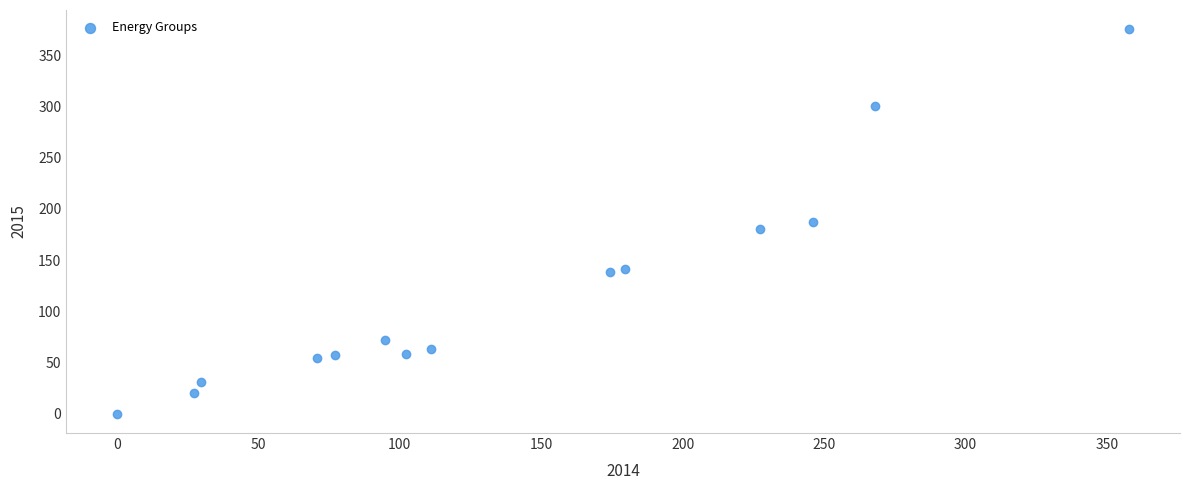

What is the range of Y values (max minus min)?

375.2